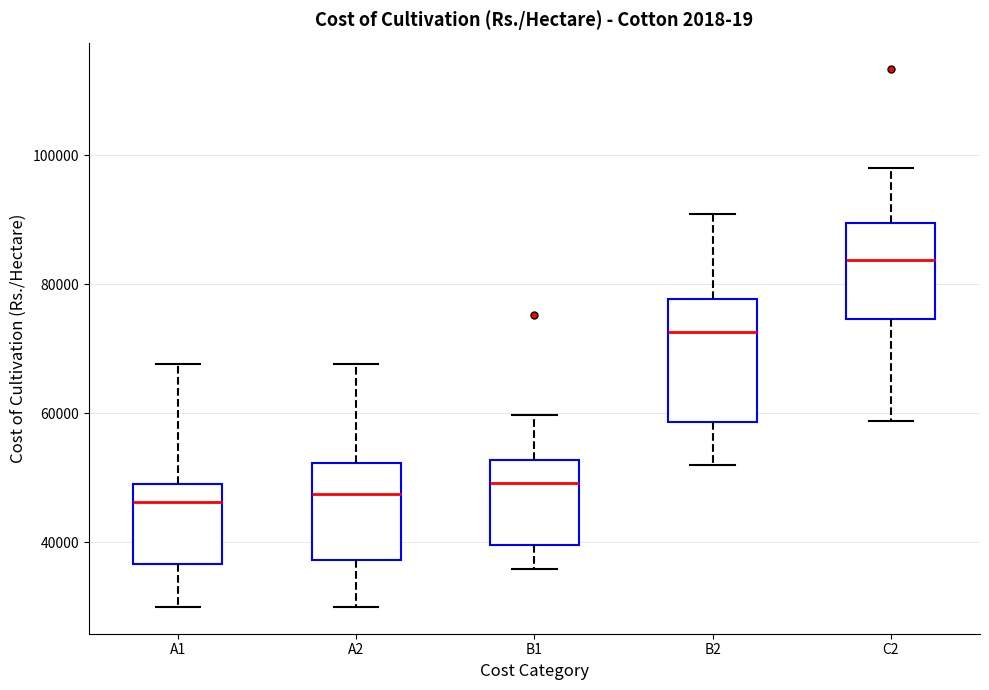

Reading left to right, read every box against the y-axis: the position of its median line, the range the box covers, and the ends of its whiskers. The values are not printed on the chart, so give them approximately, as read against the axis.

A1: median 46000, box 36000 to 50000, whiskers 30000 to 68000
A2: median 48000, box 38000 to 52000, whiskers 30000 to 68000
B1: median 50000, box 40000 to 52000, whiskers 36000 to 60000
B2: median 72000, box 58000 to 78000, whiskers 52000 to 90000
C2: median 84000, box 74000 to 90000, whiskers 58000 to 98000